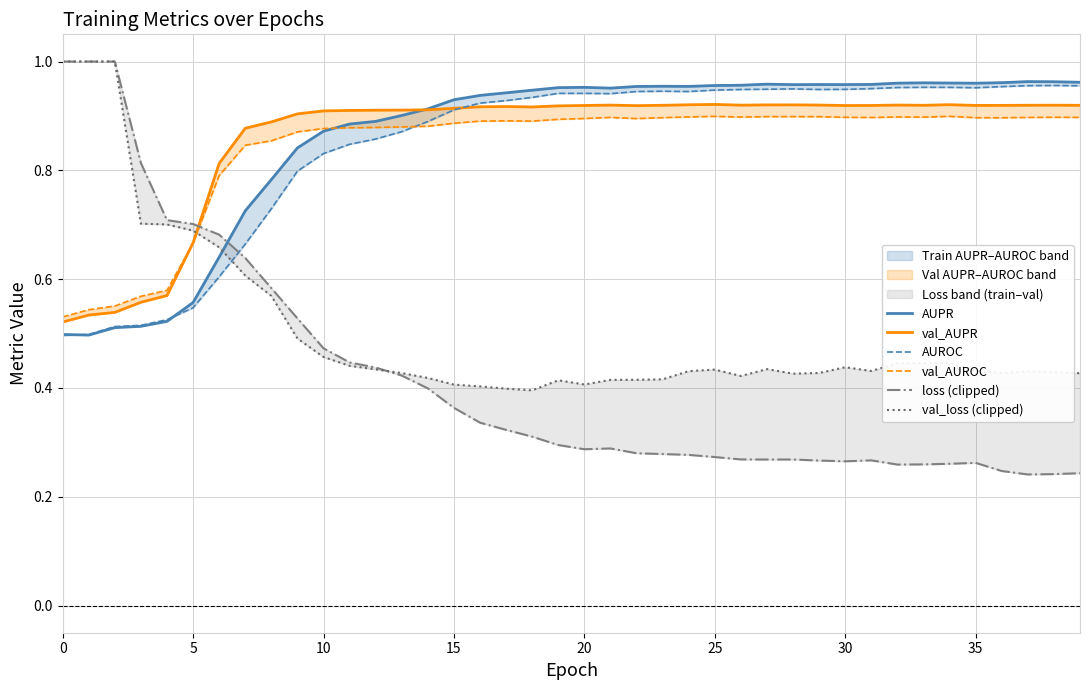

What is the label of the 11th point from the left?

10